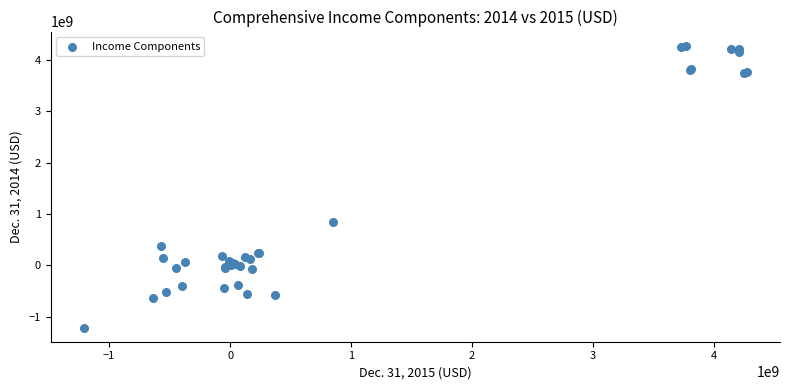

What Y value in the scatter plot is closest to 1531500000?

852000000